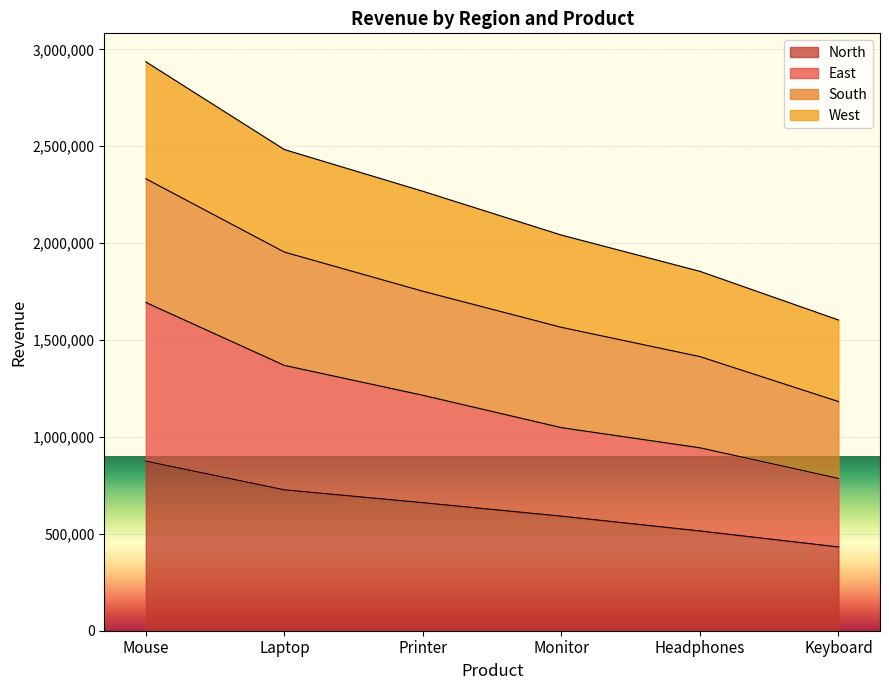

How many data points in West are less than 2267718?

3